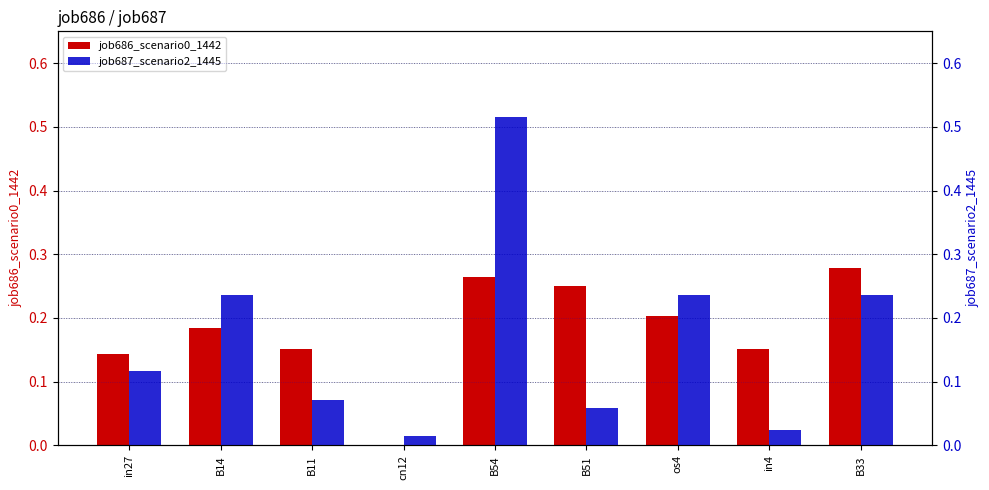

What are all the series names shown in the legend?

job686_scenario0_1442, job687_scenario2_1445